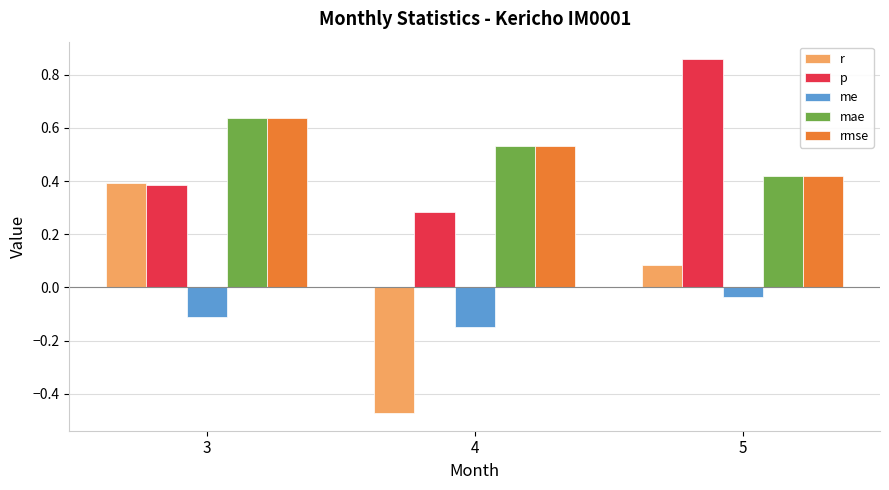

Count the number of categories in the chart.

3